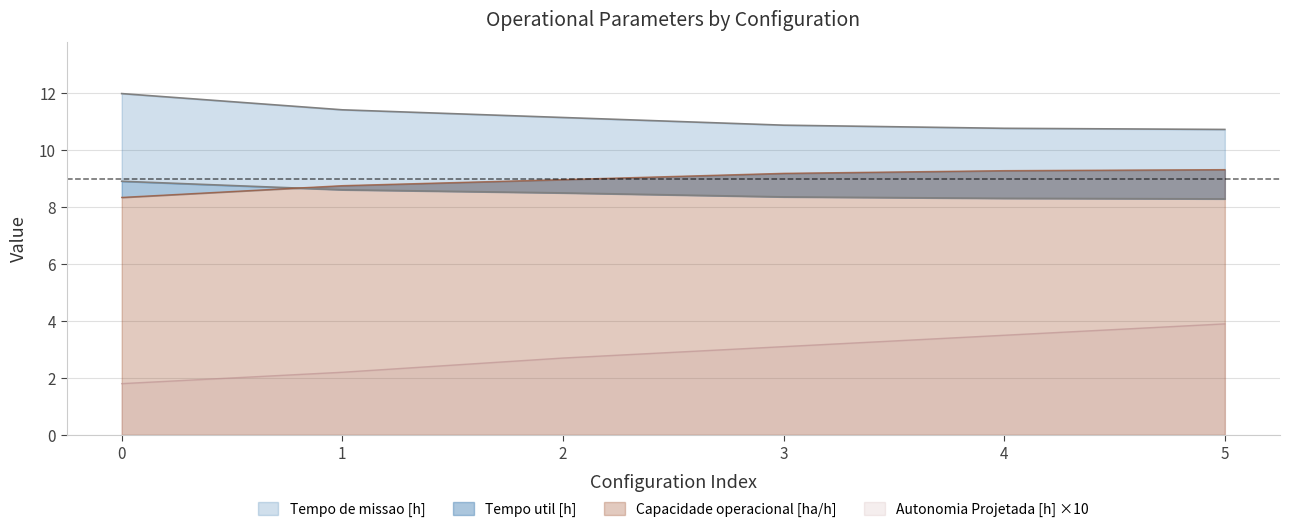

Reading left to right, list all the values displayed in this chart.

Capacidade operacional [ha/h]: 8.3	8.8	9.0	9.2	9.3	9.3
Tempo de missao [h]: 12.0	11.4	11.2	10.9	10.8	10.7
Tempo util [h]: 8.9	8.6	8.5	8.4	8.3	8.3
Autonomia Projetada [h]: 1.8	2.2	2.7	3.1	3.5	3.9